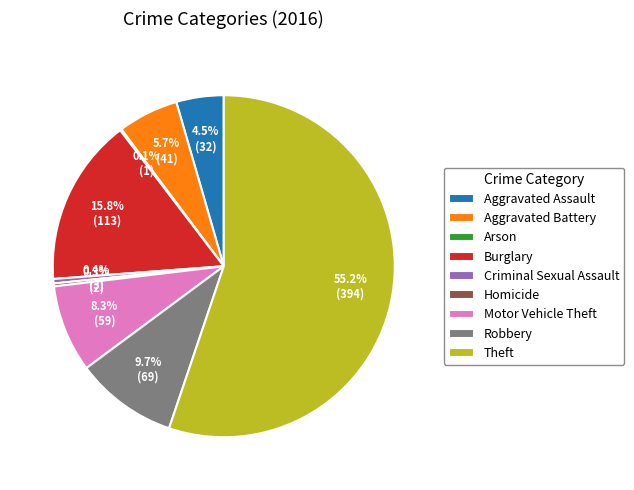

What is the ratio of the value at Aggravated Assault to the value at Homicide?

16.0